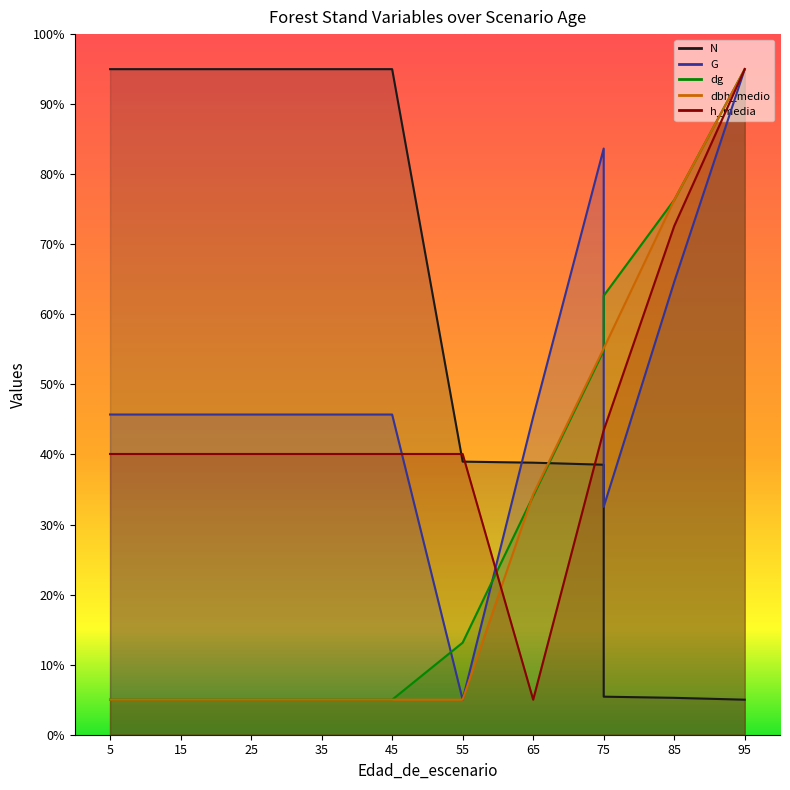

True or false: h_media has a value of 41.1 at 45.

False